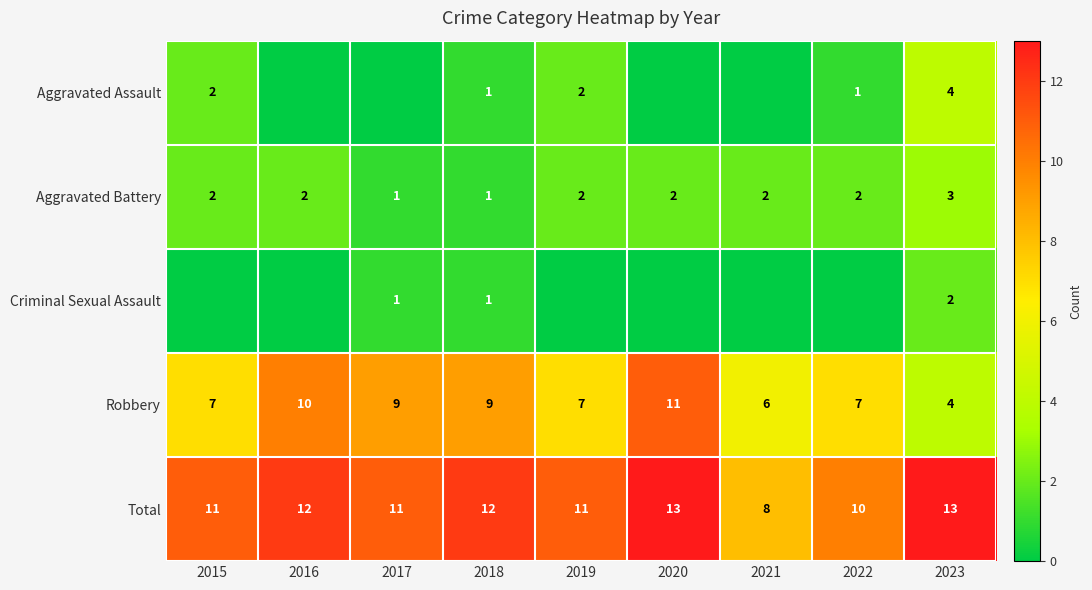

At how many categories does at least one series exceed 3?

9